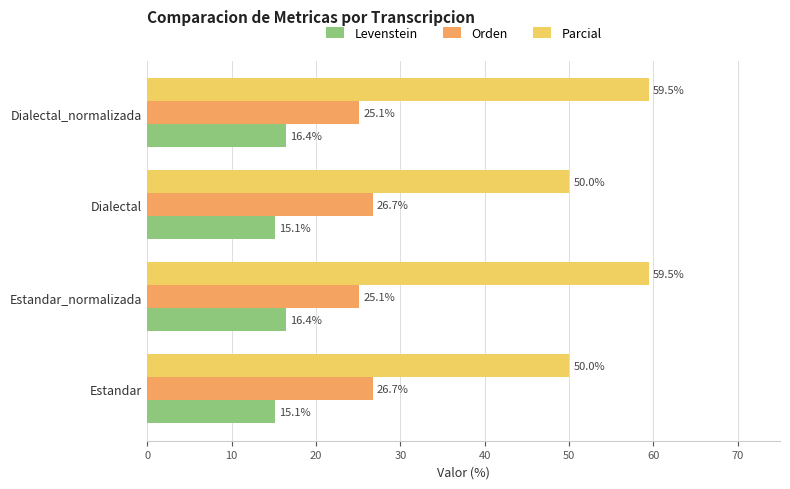

What is the average value of the Levenstein series?

15.8